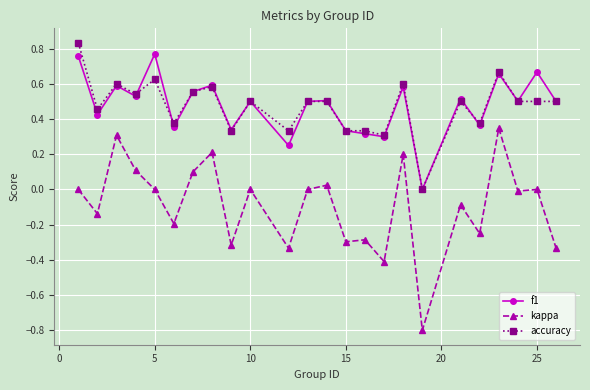

True or false: accuracy and kappa intersect in this chart.

False